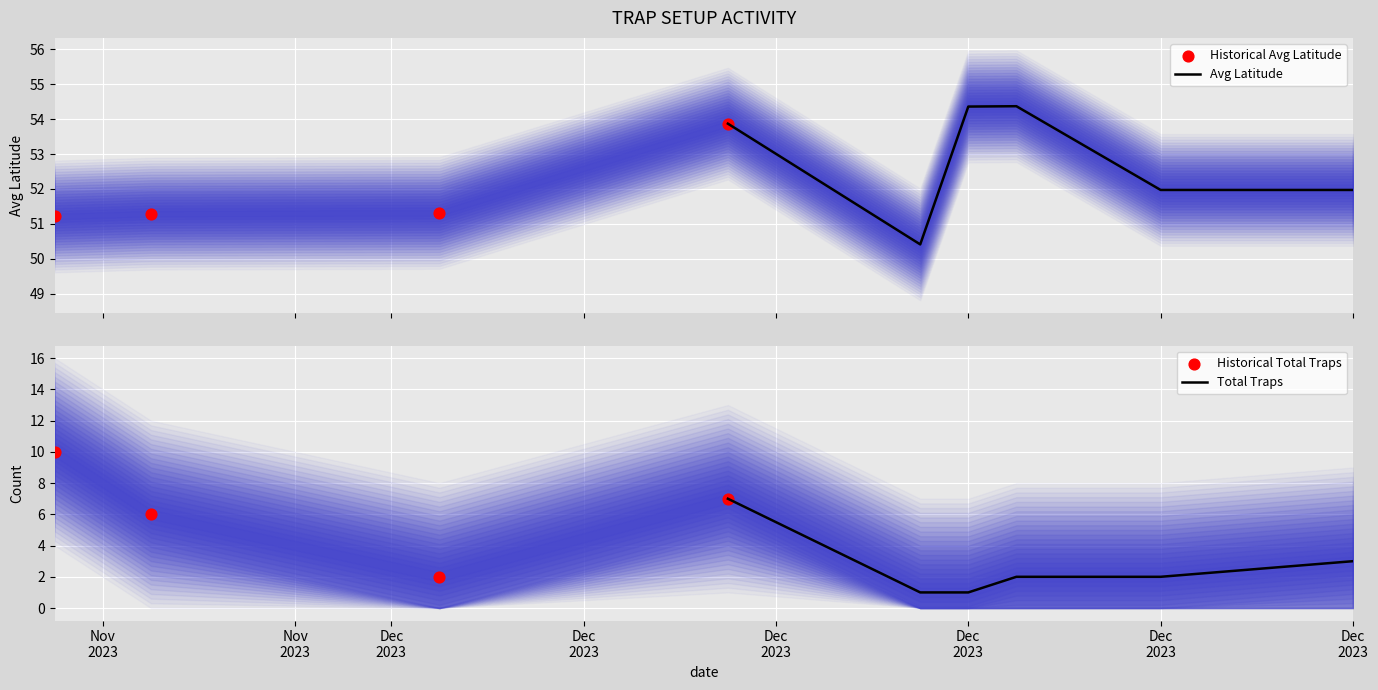

At how many categories does at least one series exceed 47?

9